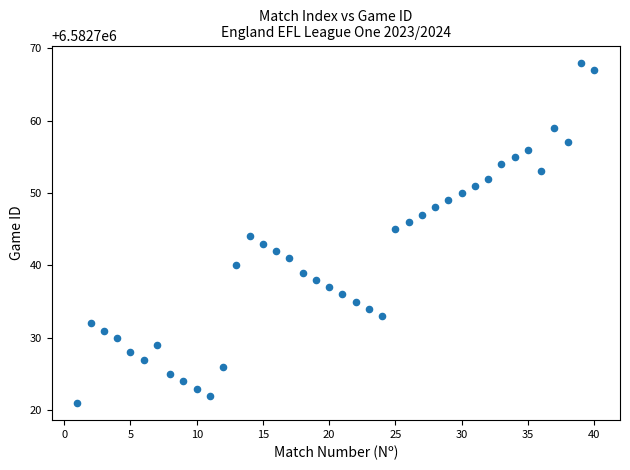

What is the range of Y values (max minus min)?

47